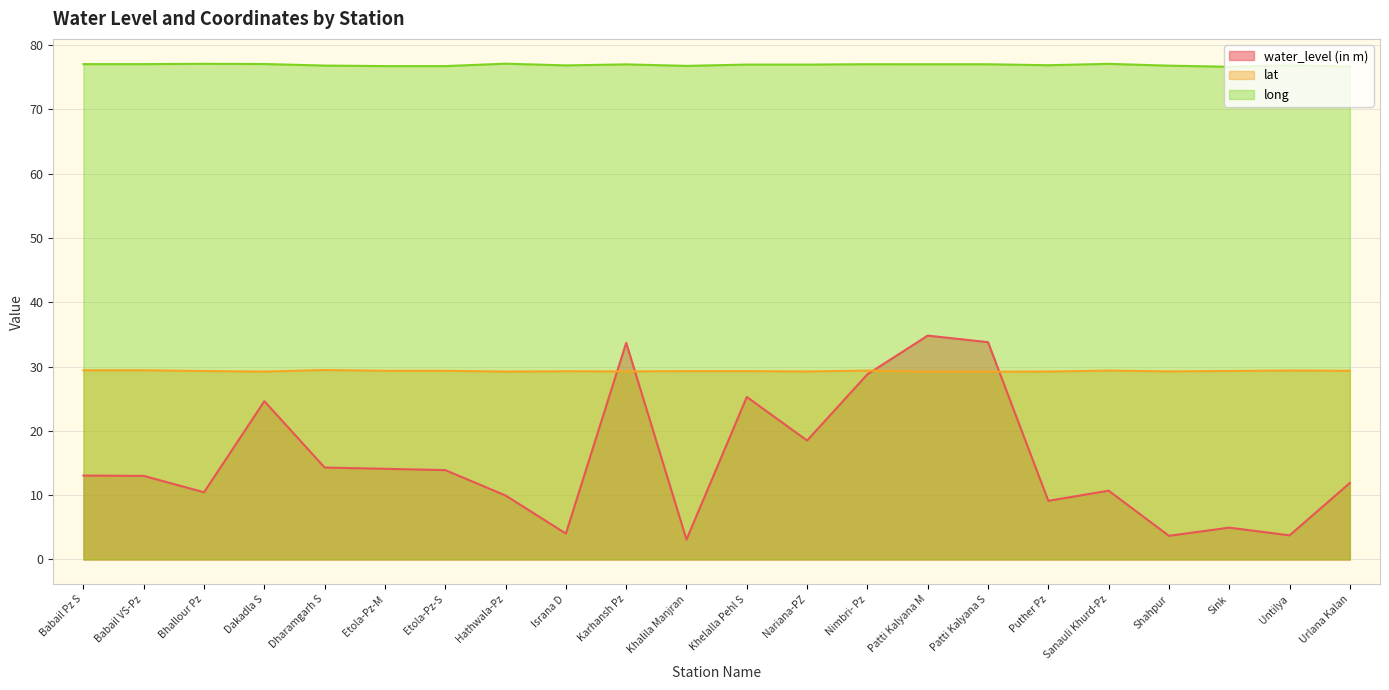

At which category is the sum across all series the highest?

Patti Kalyana M